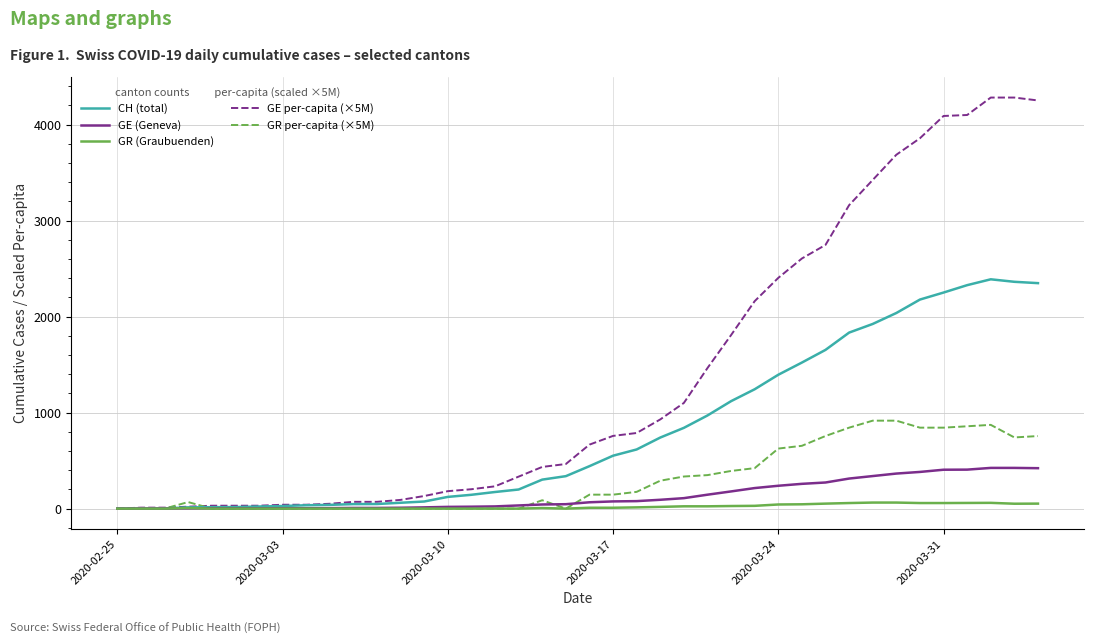

What is the difference between the maximum and minimum values in the GE (Geneva) series?

424.0